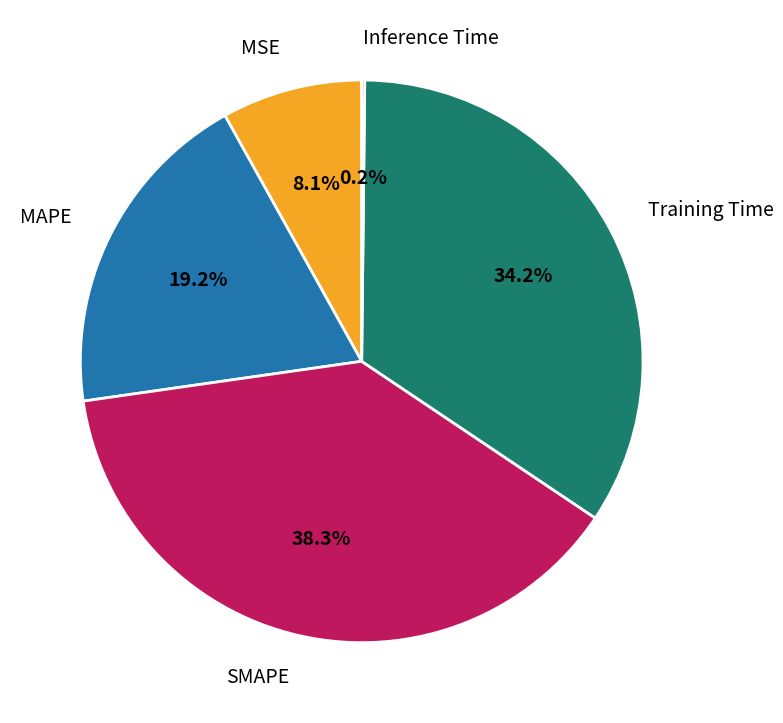

Approximately how many times larger is the value at SMAPE compared to MAPE?

2.0